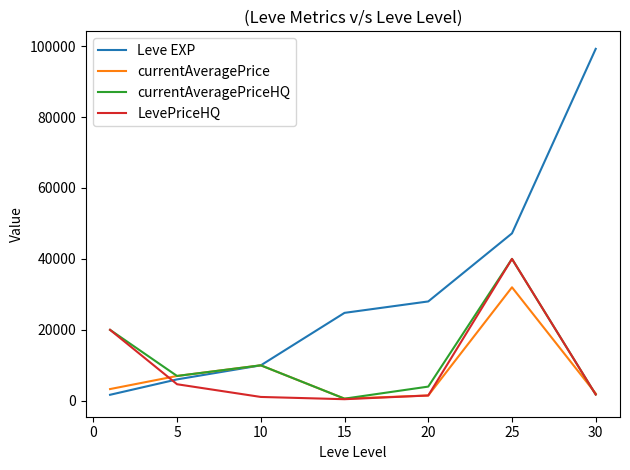

Which series has the largest range (max minus min)?

Leve EXP